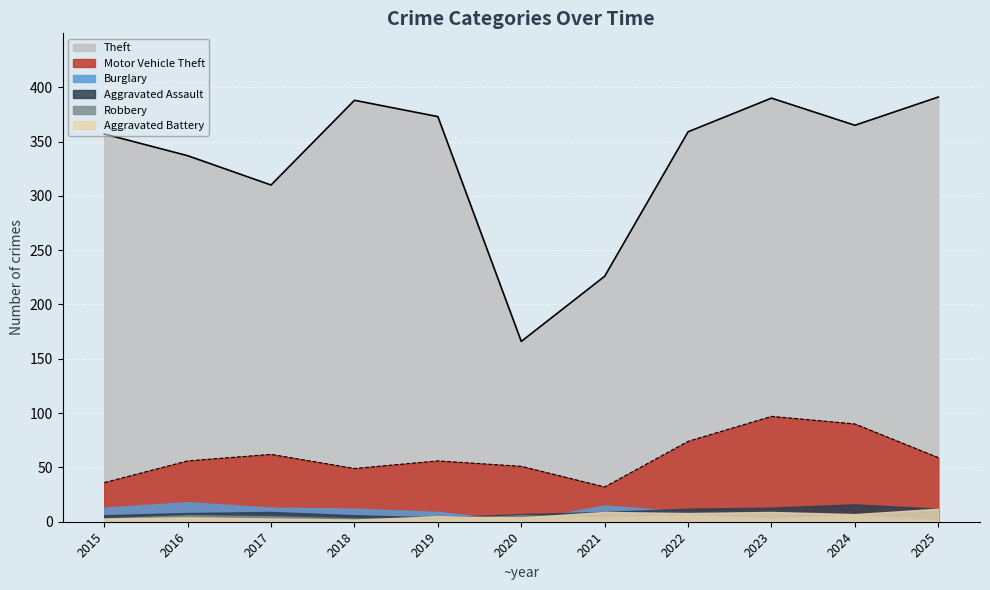

True or false: Motor Vehicle Theft has more than 0 interior local peaks.

True